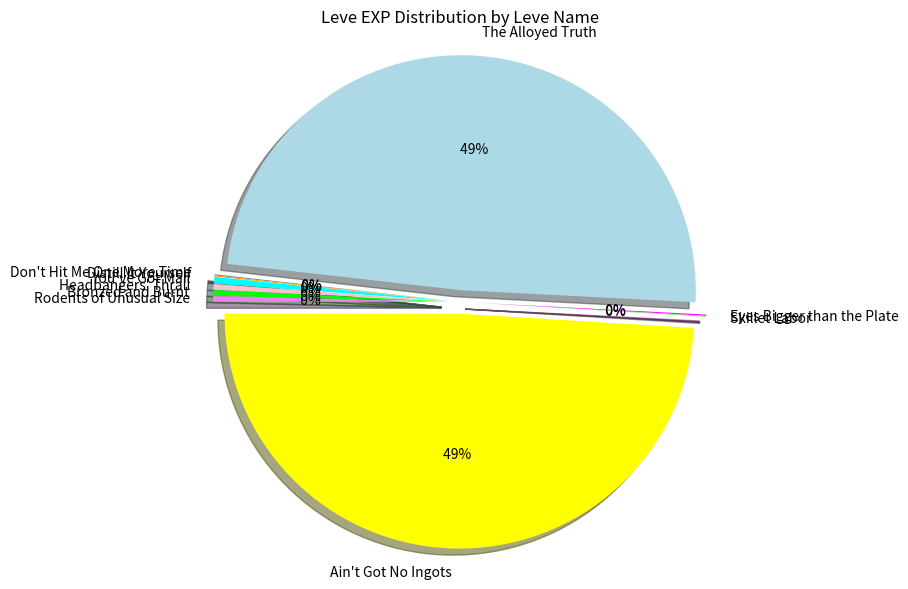

Approximately how many times larger is the value at Headbangers' Thrall compared to Don't Hit Me One More Time?

5.0